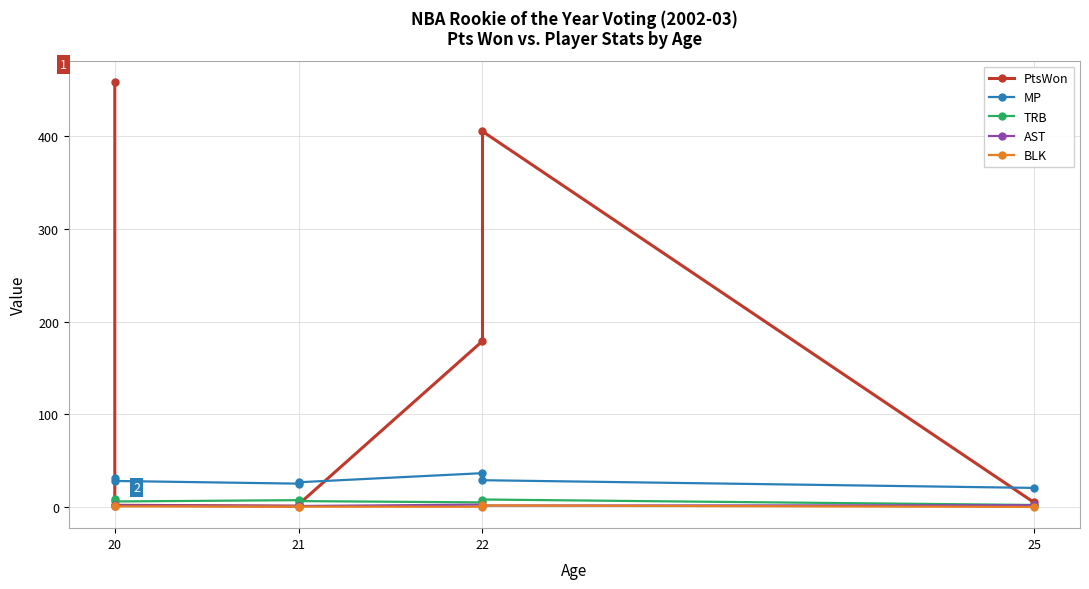

How many lines are shown in the chart?

5